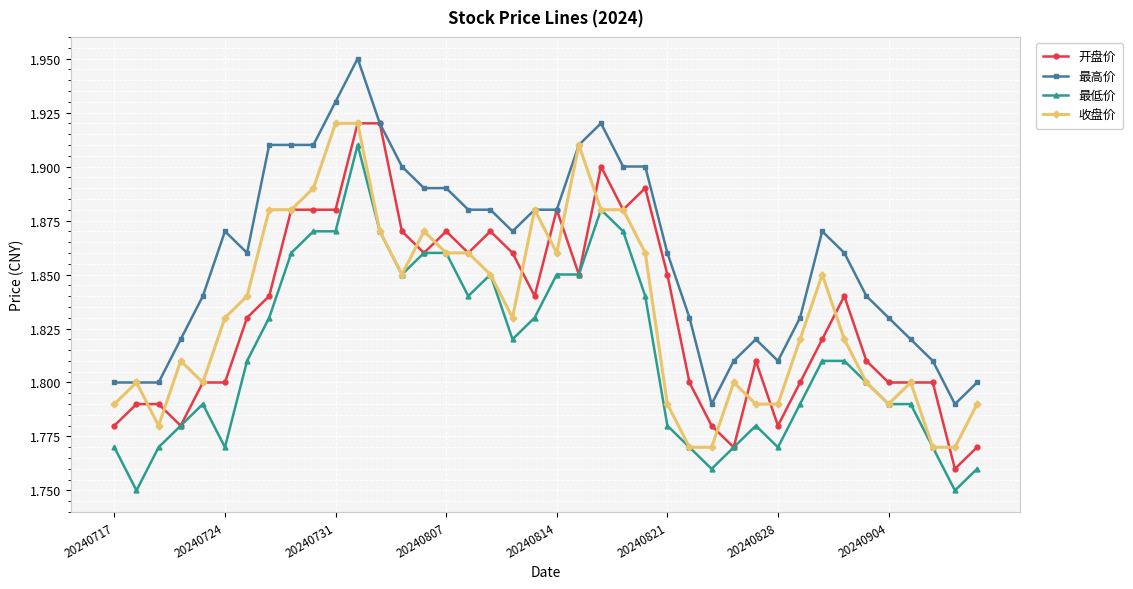

Which series has the largest total across all categories?

最高价